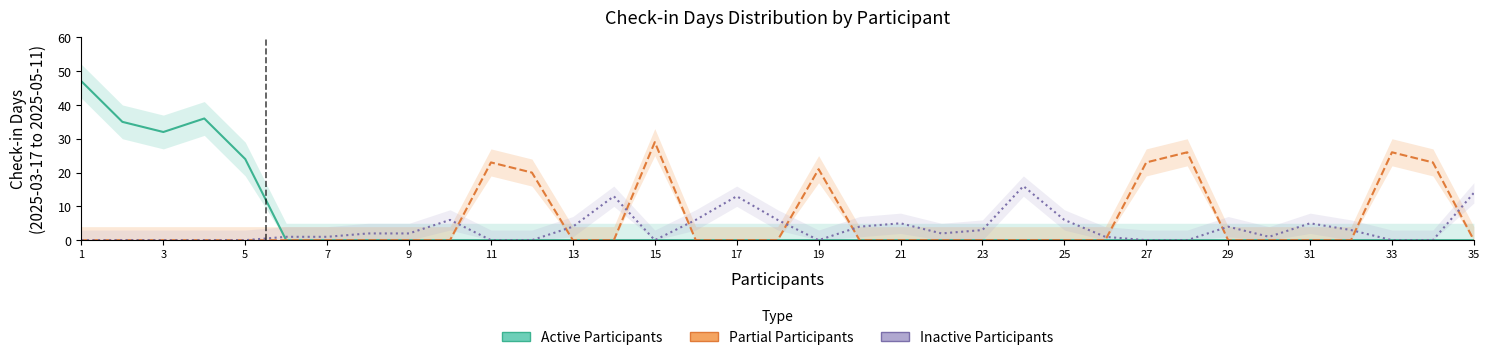

Which category has the lowest value across all series?

11